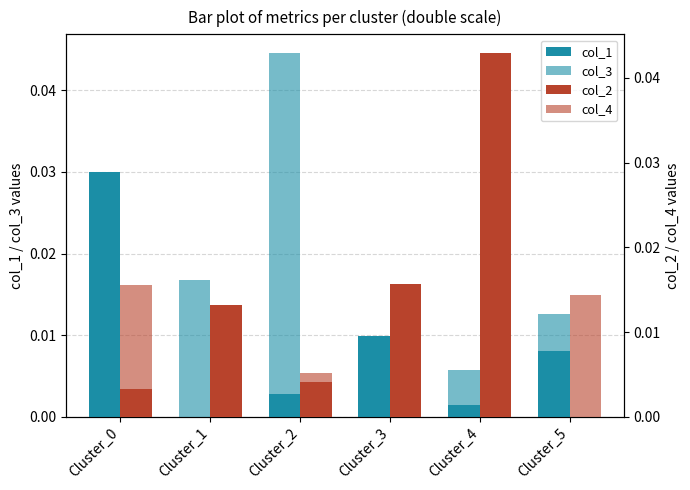

What are all the series names shown in the legend?

col_1, col_3, col_2, col_4